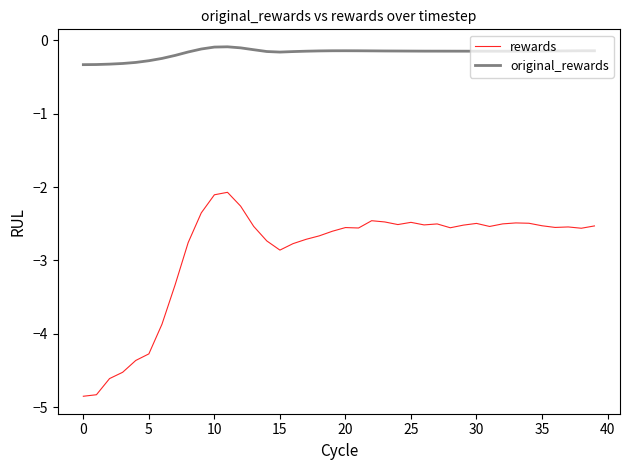

Which series has the largest range (max minus min)?

rewards